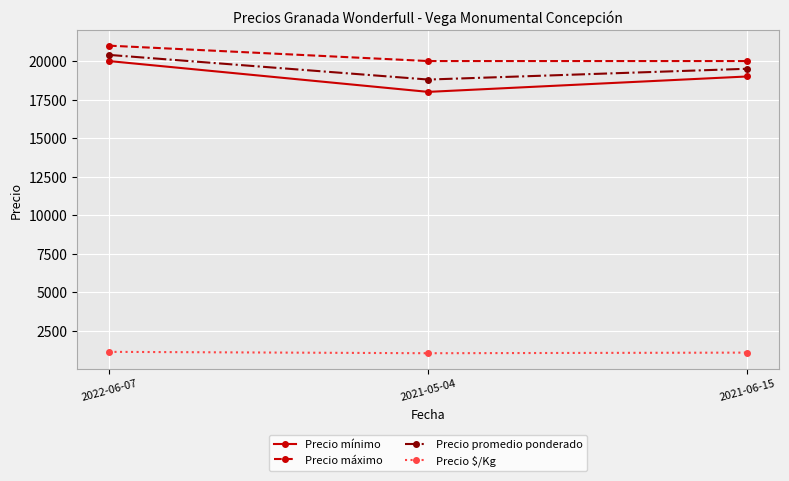

What is the total value across all series at 2021-05-04?

57844